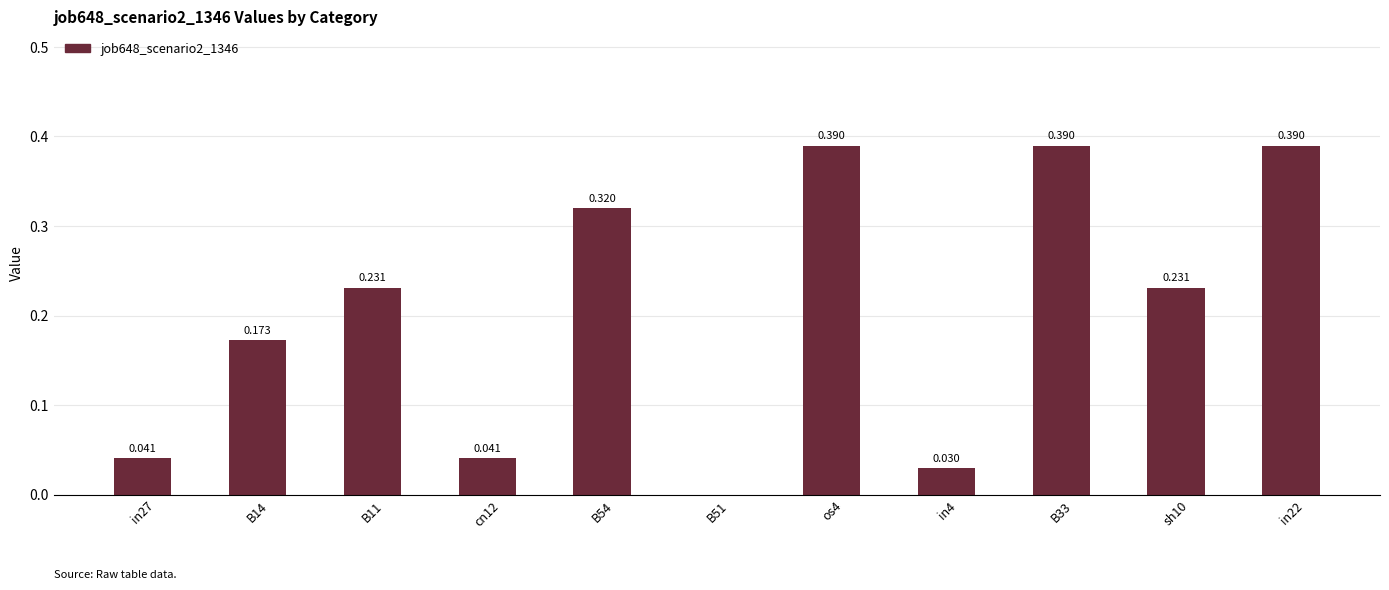

How many values are above zero?

10